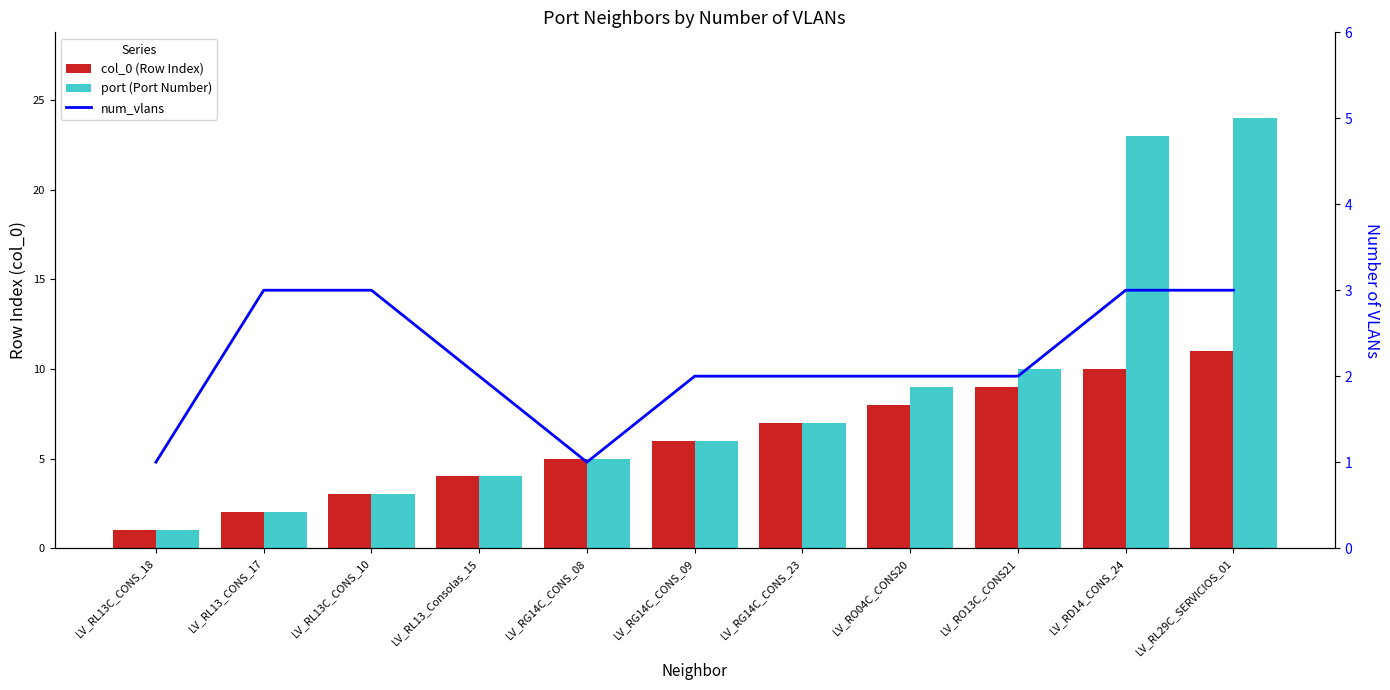

Reading right to left, list all the values displayed in this chart.

col_0 (Row Index): 11	10	9	8	7	6	5	4	3	2	1
port (Port Number): 24	23	10	9	7	6	5	4	3	2	1
num_vlans: 3	3	2	2	2	2	1	2	3	3	1